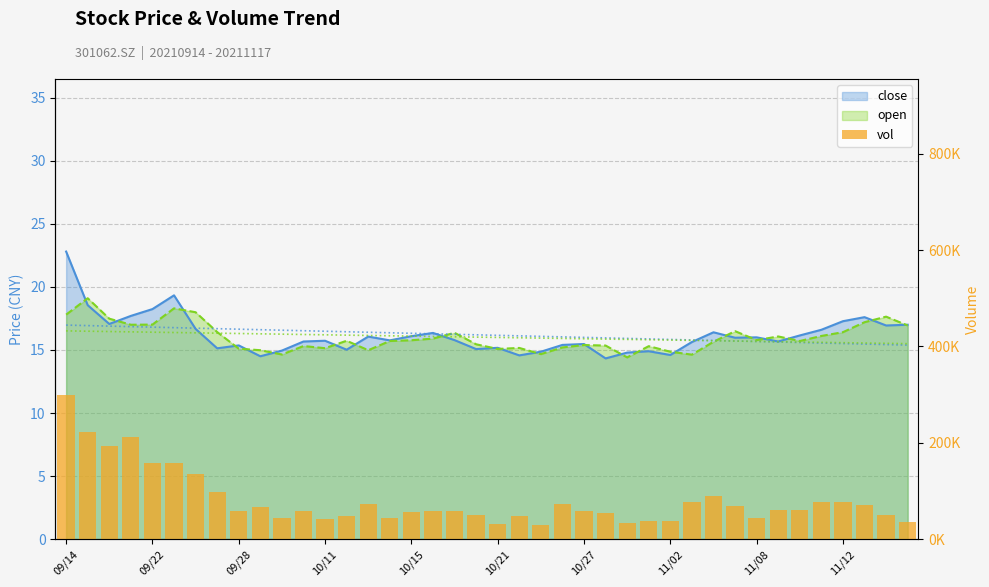

How many data points are above 59460?

20